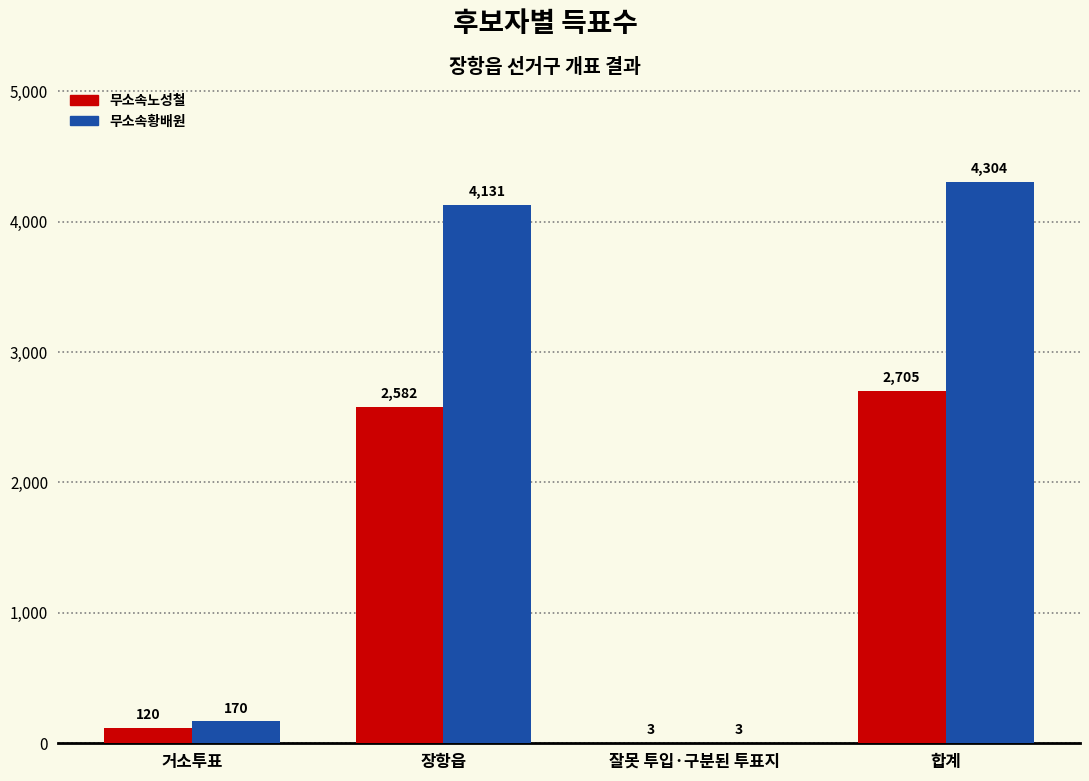

What is the greatest value displayed?

4304